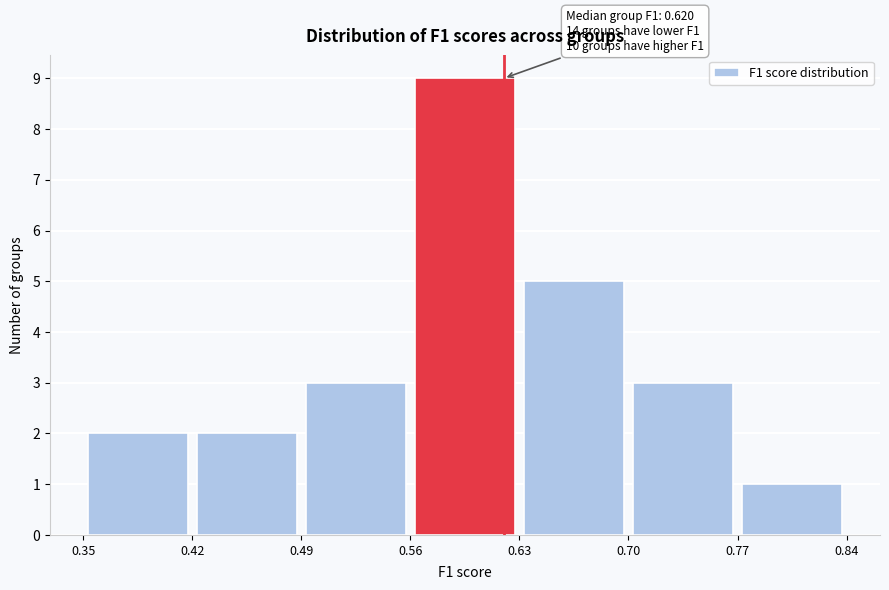

Which range on the x-axis has the tallest bar?

0.56 to 0.63